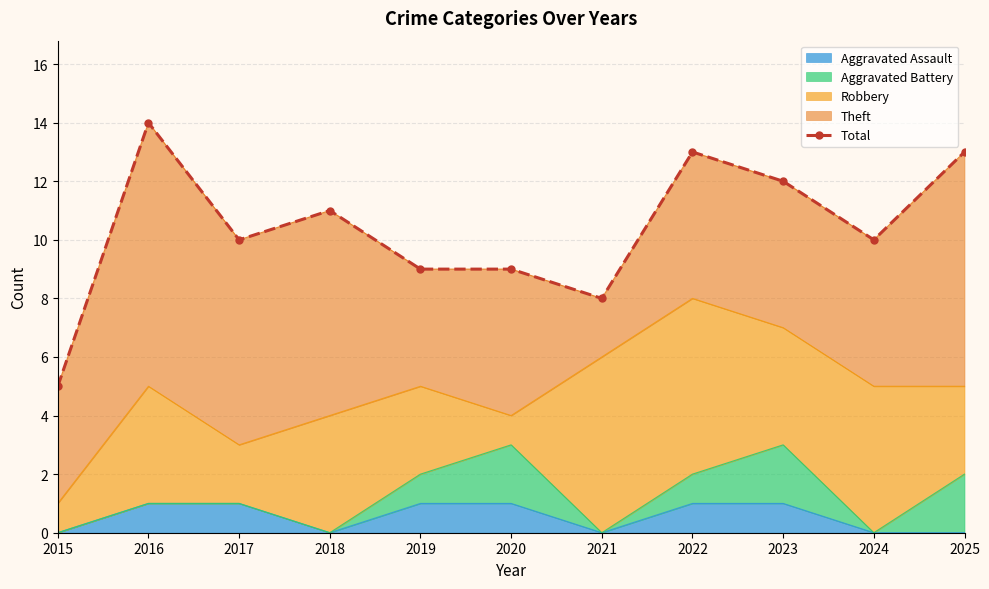

Which label corresponds to the smallest value in the chart?

2015